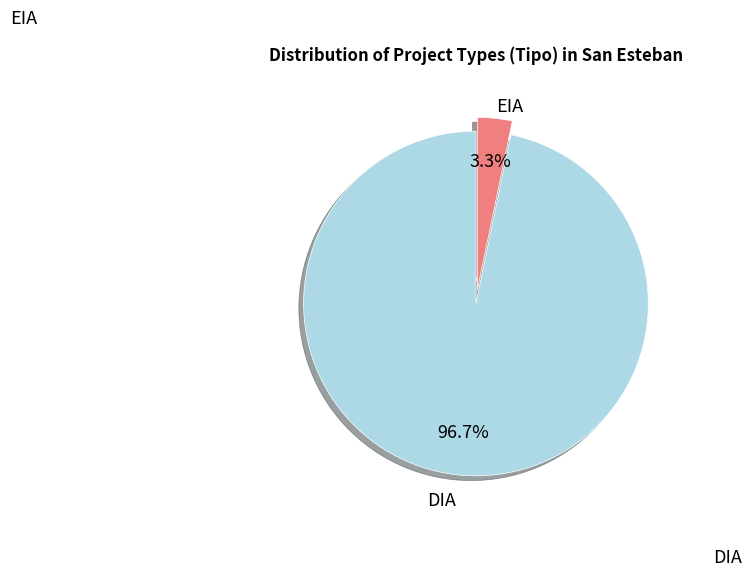

Is there a majority slice in this chart?

Yes